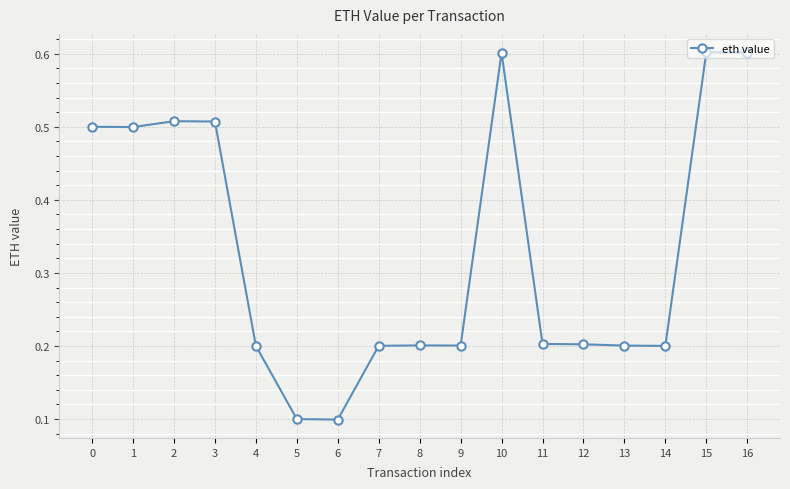

What is the smallest value displayed?

0.1